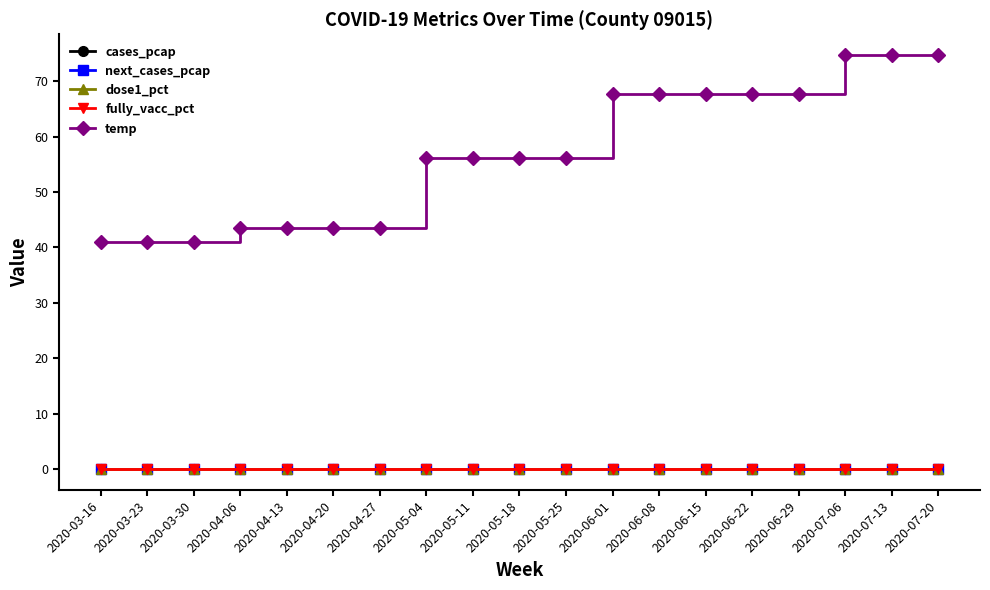

At which label does dose1_pct reach its peak?

2020-03-16